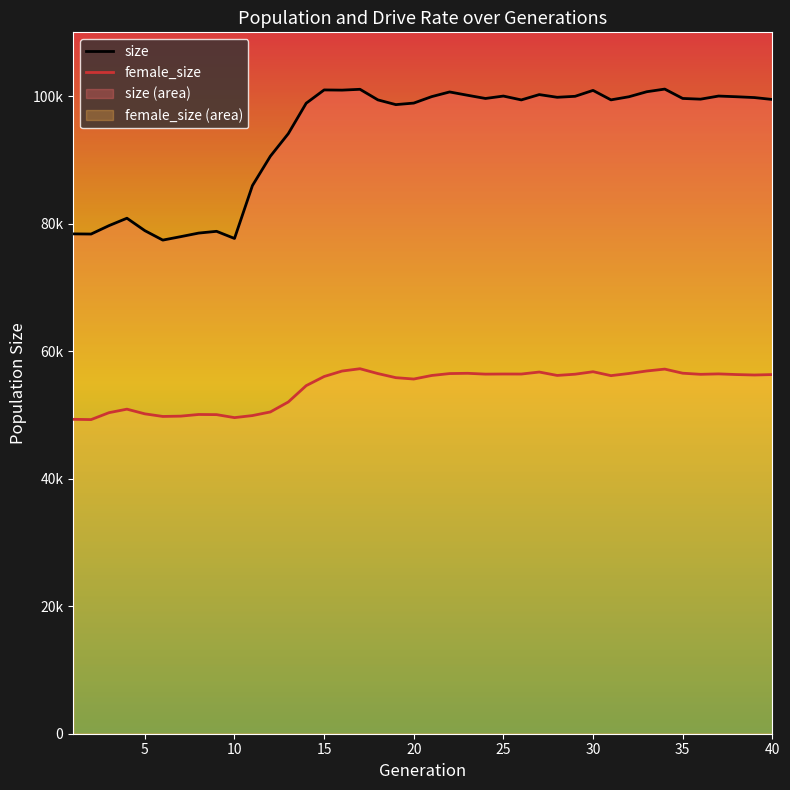

List the series in order of their peak value, lowest first.

female_size, size